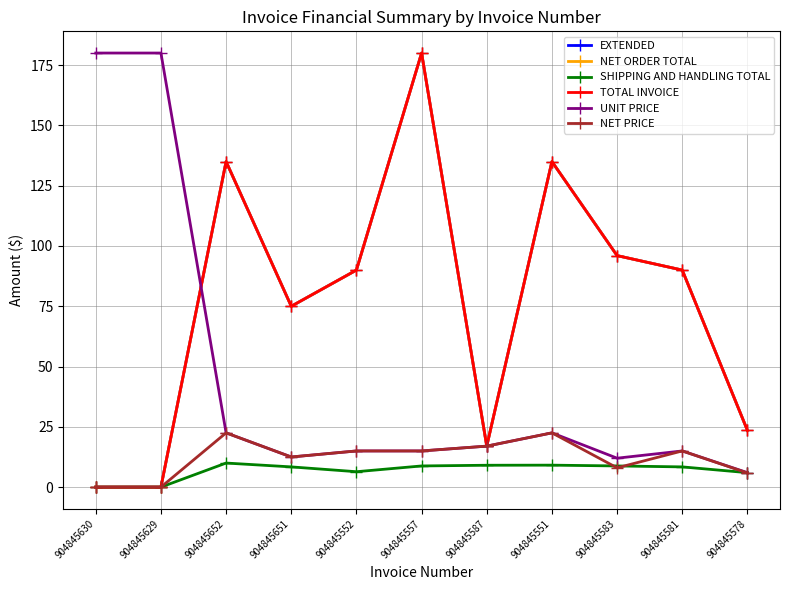

Is the value of TOTAL INVOICE at 904845629 greater than the value of EXTENDED at 904845578?

No